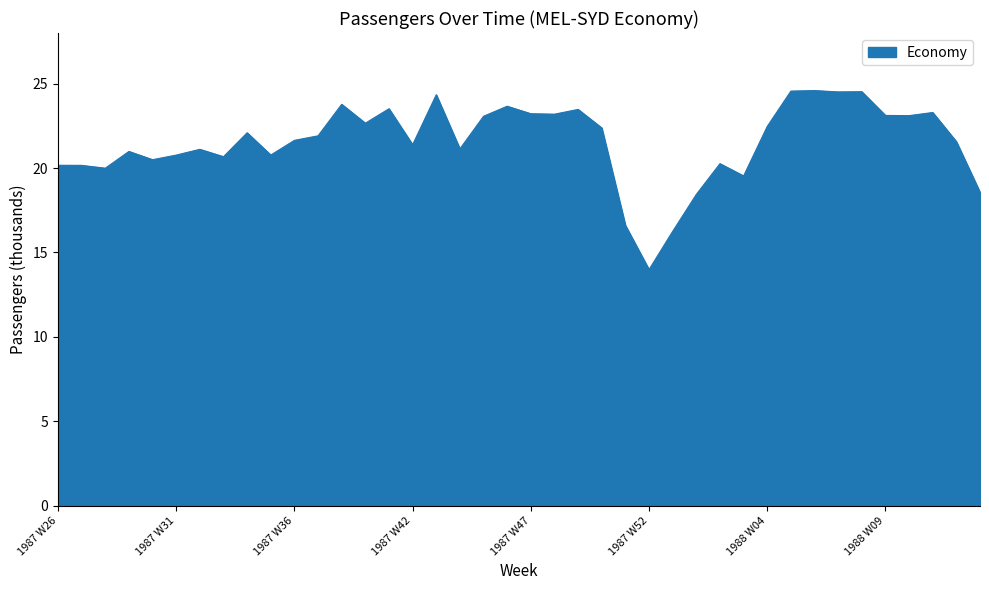

What is the minimum value shown in the chart?

14.0